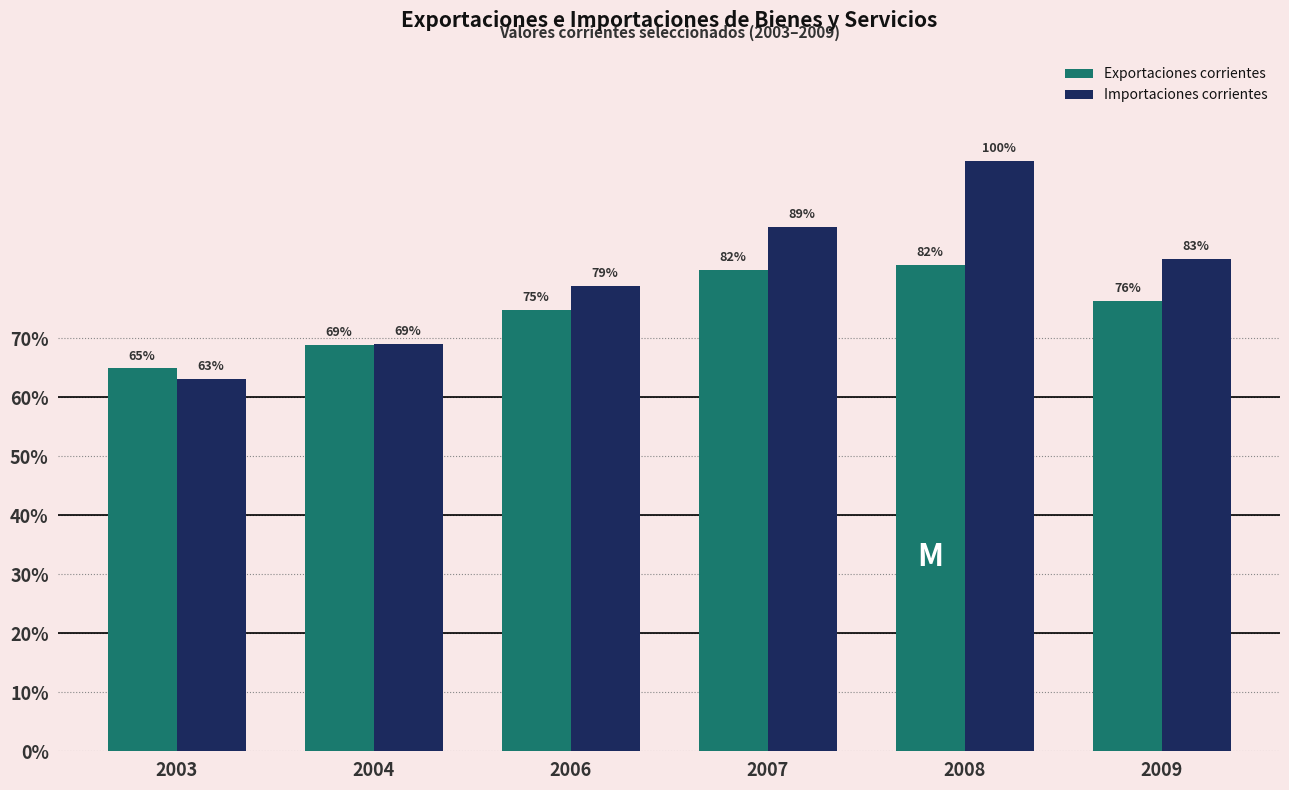

Does the chart contain any negative values?

No